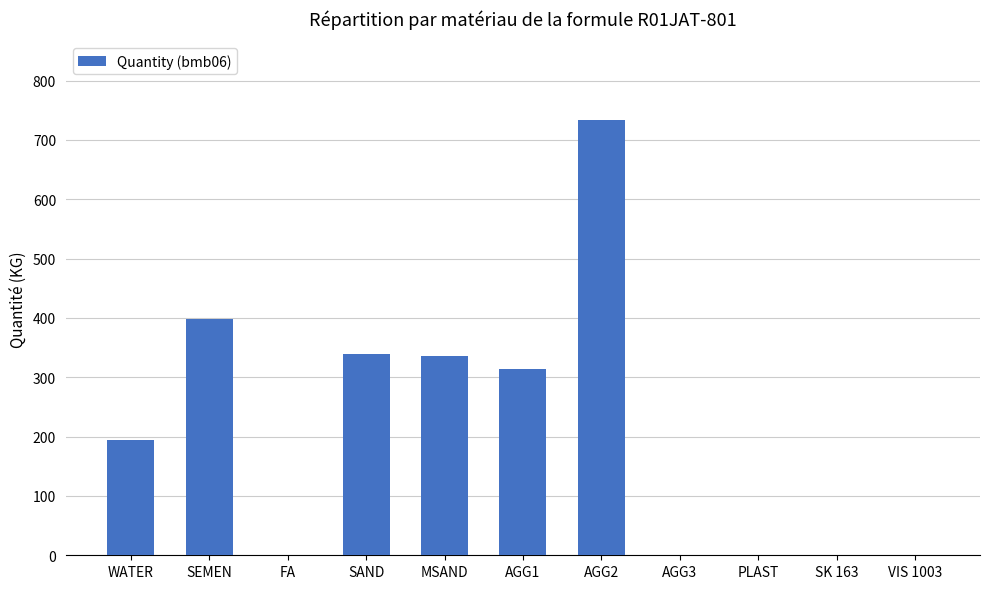

What is the sum of the values at VIS 1003 and WATER?

195